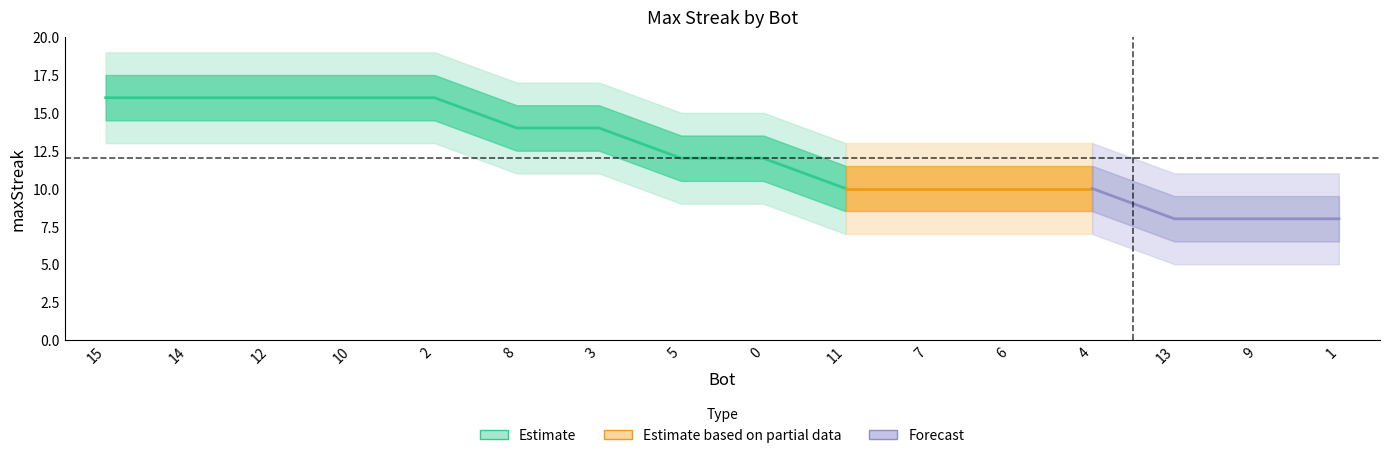

At which label is the value closest to 12?

5